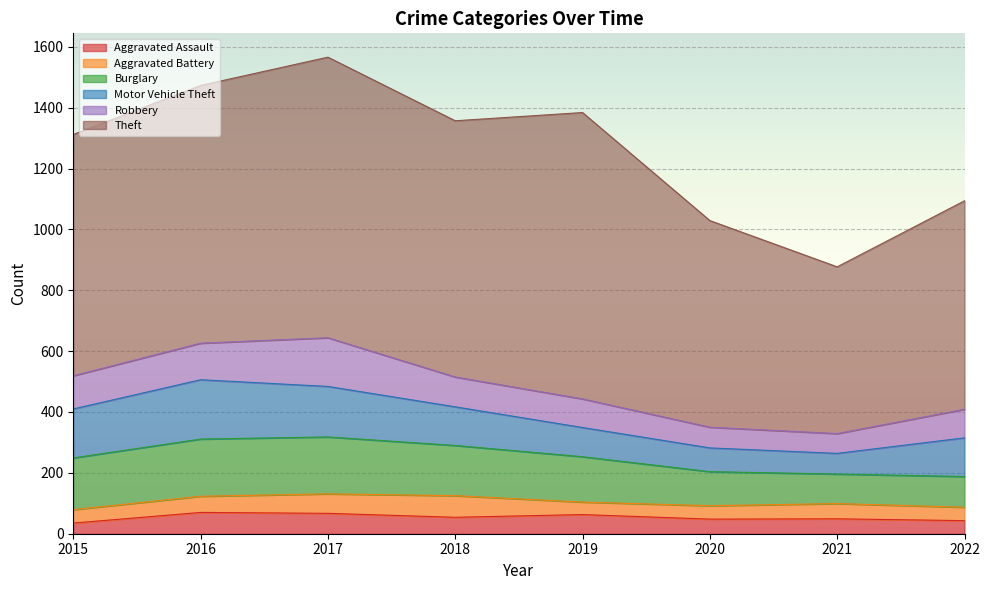

Rank the categories by Burglary value from lowest to highest.

2021, 2022, 2020, 2019, 2018, 2015, 2017, 2016